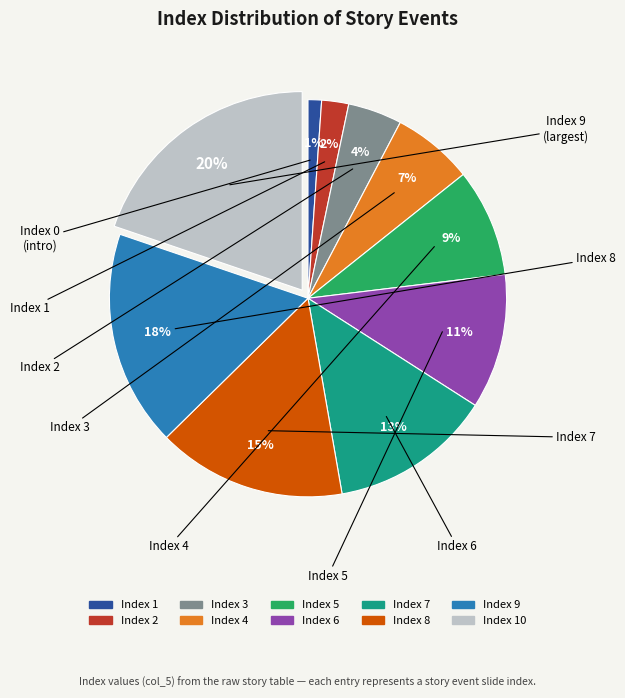

To the nearest percent, what is the difference between the largest and smallest slice percentages?

19%